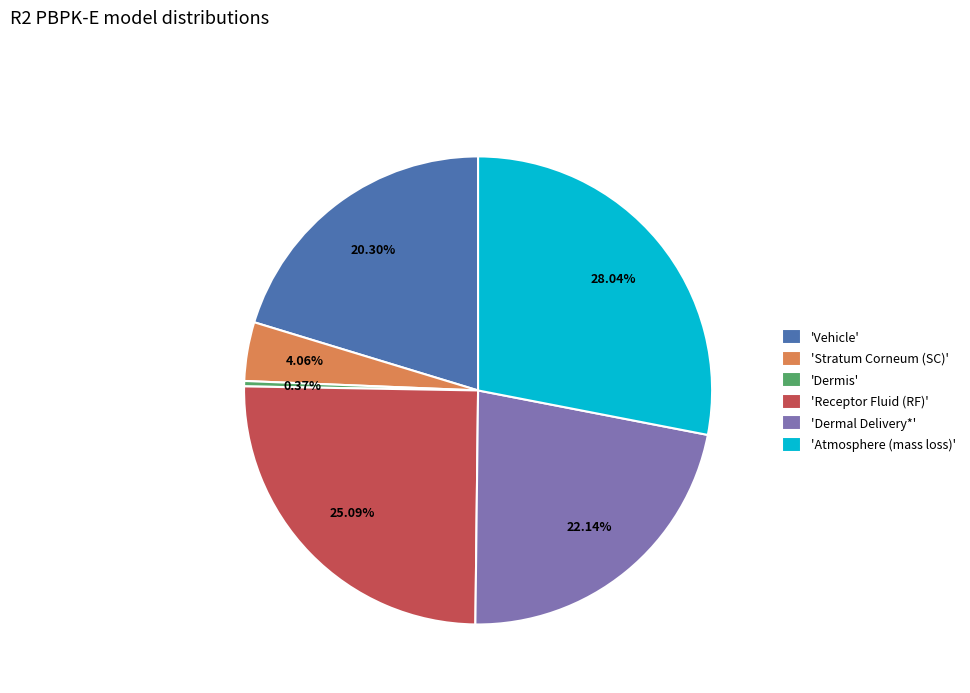

Rank the categories by value from highest to lowest.

'Atmosphere (mass loss)', 'Receptor Fluid (RF)', 'Dermal Delivery*', 'Vehicle', 'Stratum Corneum (SC)', 'Dermis'